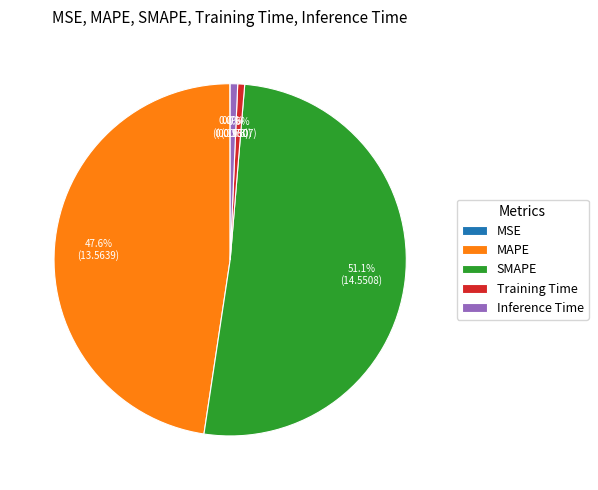

What percentage is NOT represented by SMAPE?

48.9%